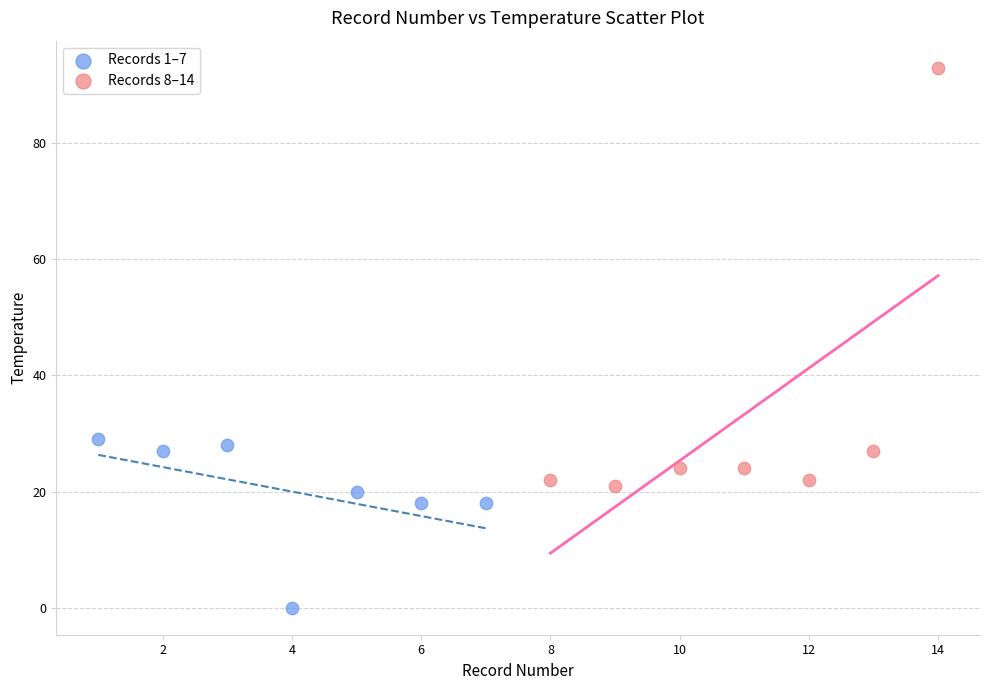

Which series reaches the maximum Y coordinate?

Records 8–14